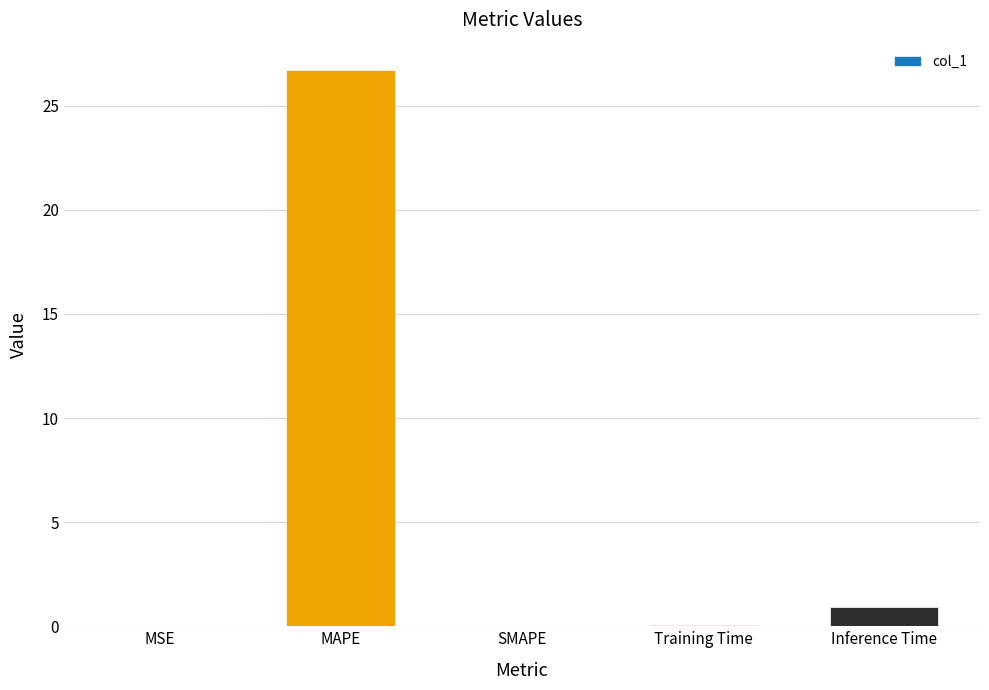

Is it true that the value at MAPE is 26.7?

True